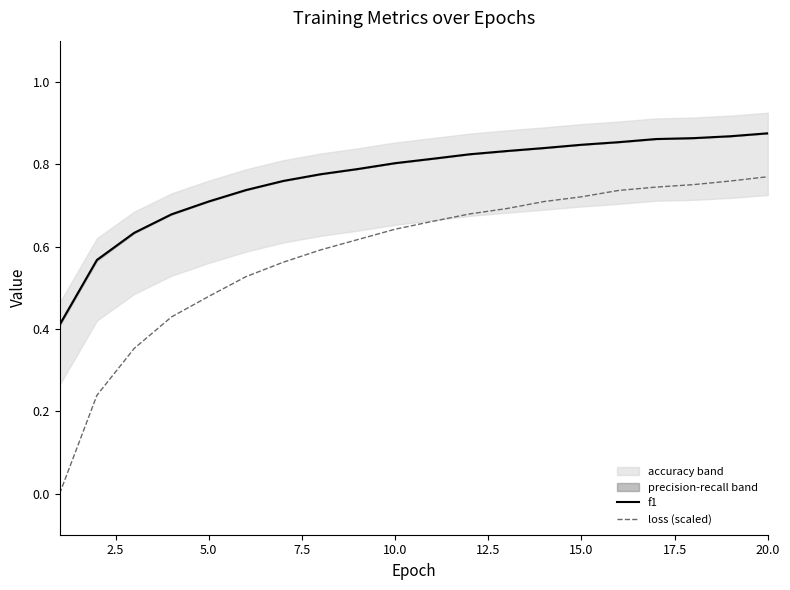

True or false: loss (scaled) and f1 intersect in this chart.

False